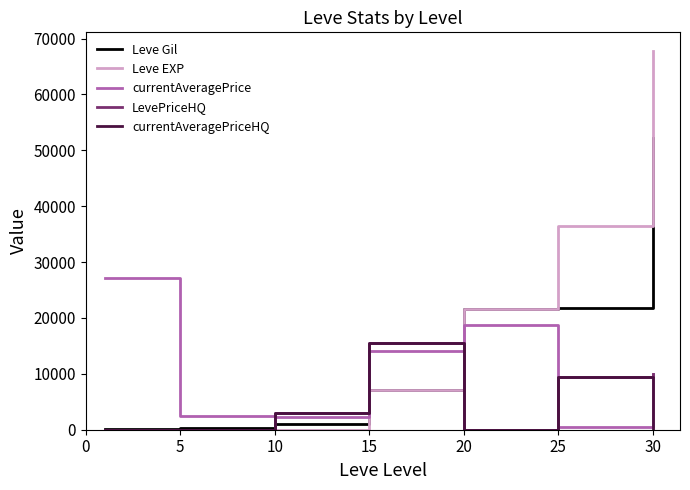

Which series has the widest spread of values?

Leve EXP